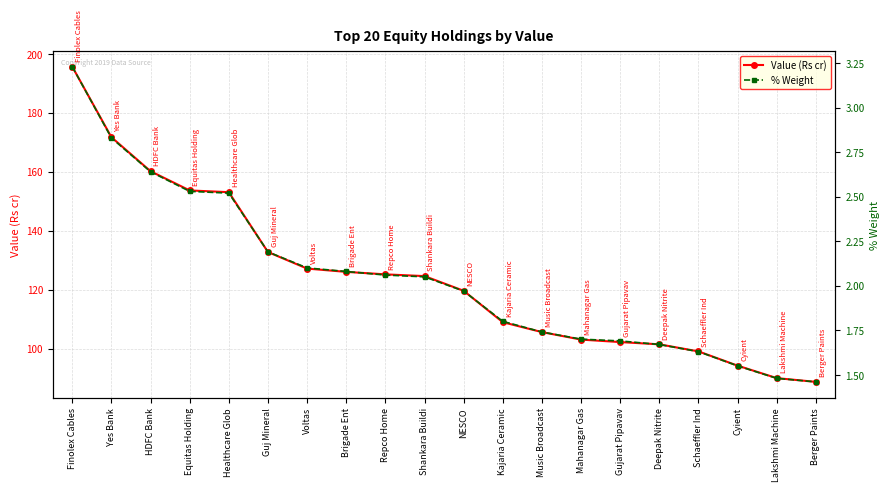

What is the label of the 4th point from the left?

Equitas Holding